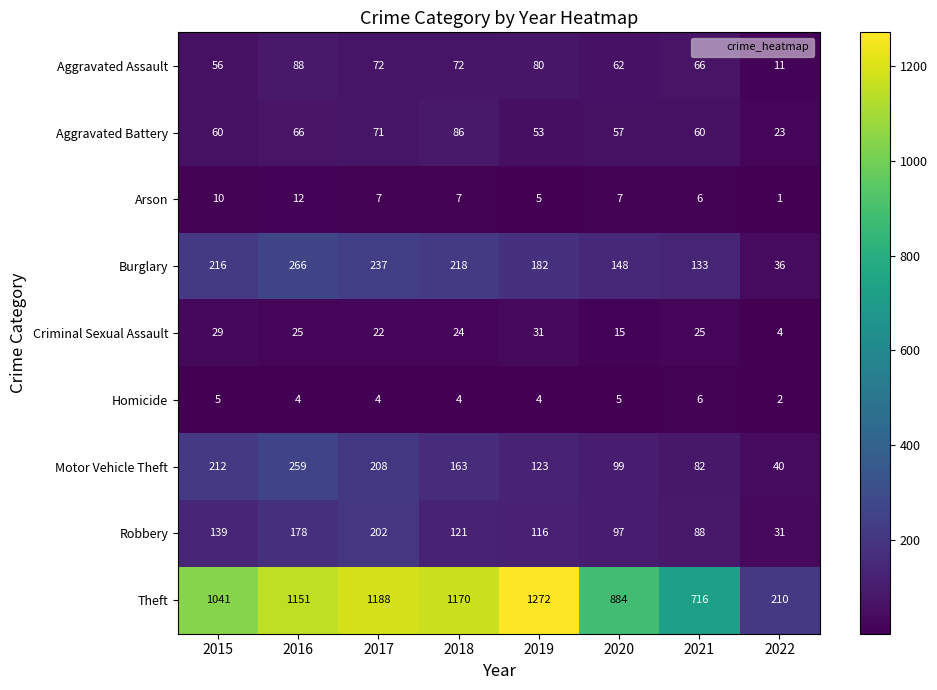

What is the spread (max minus min) of values at 2020?

879